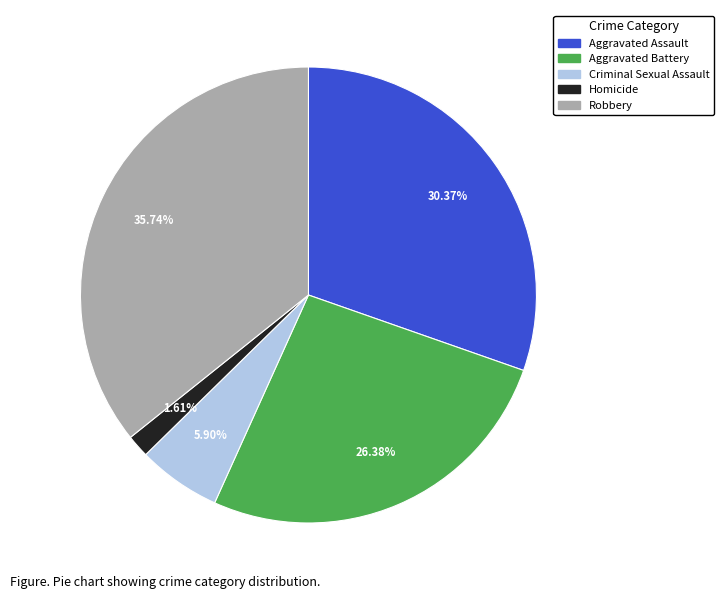

What is the smallest slice in the pie chart?

Homicide